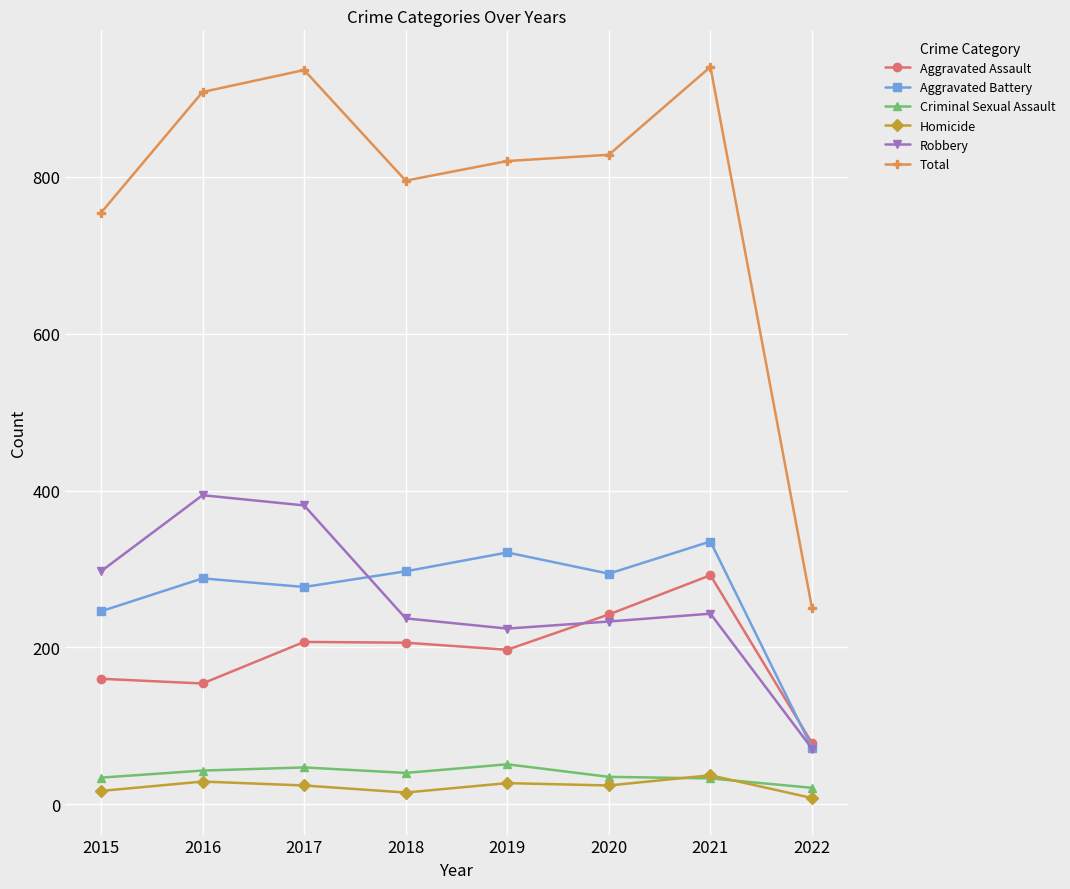

What is the sum of all Homicide values?

181